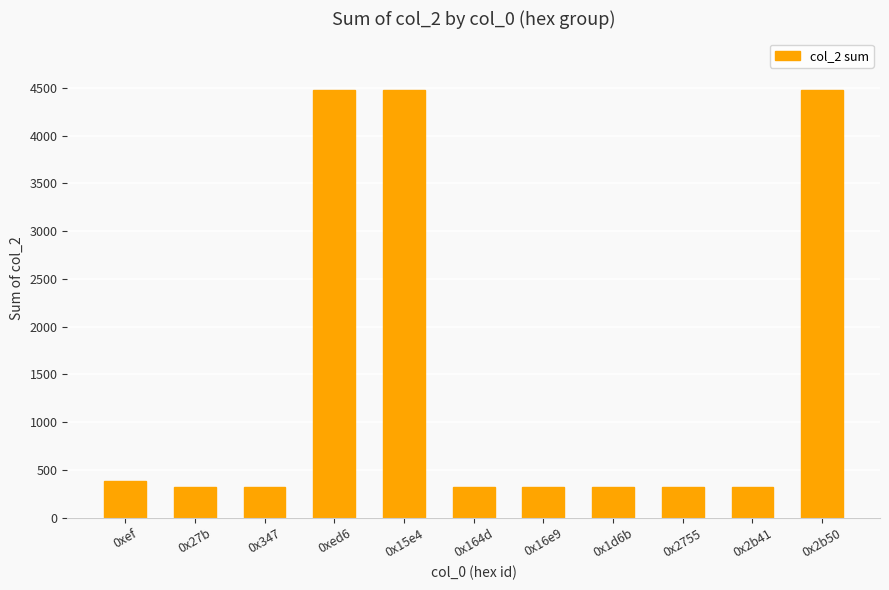

What is the value of the 11th bar from the left?

4480